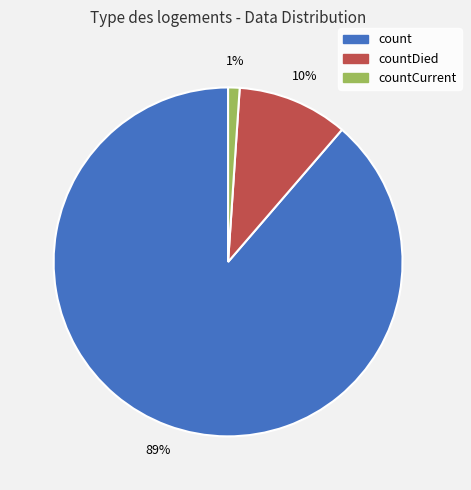

Between countDied and count, which is larger?

count